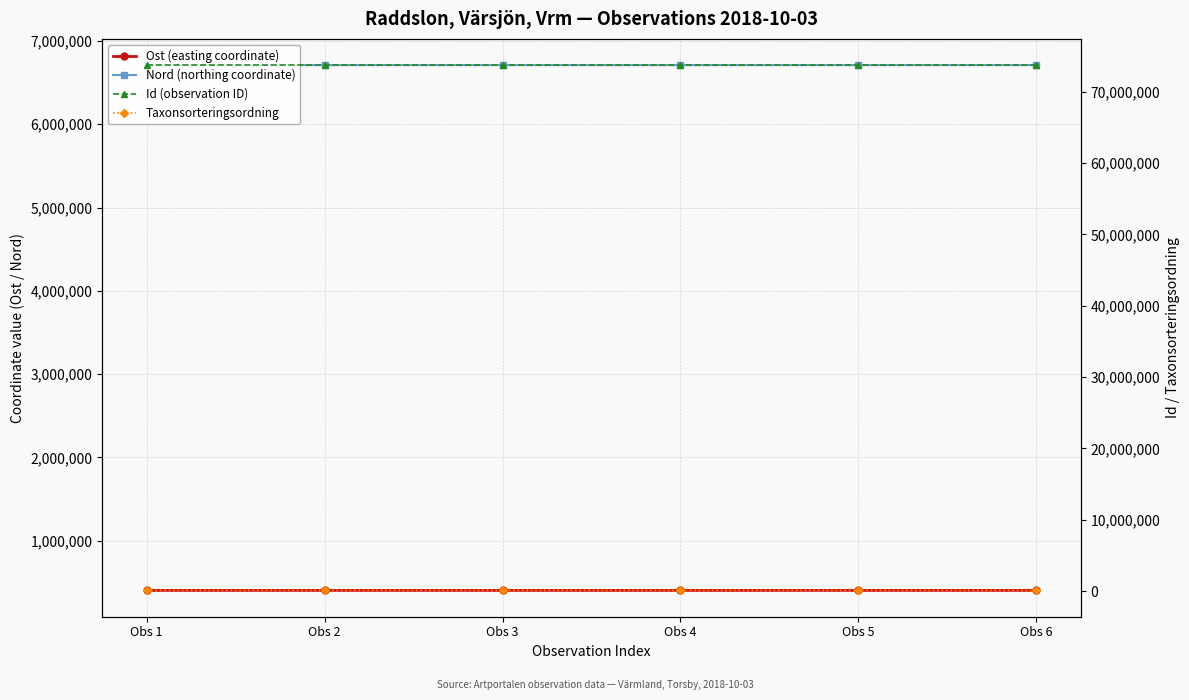

Which series changed the most between Obs 4 and Obs 5?

Nord (northing coordinate)